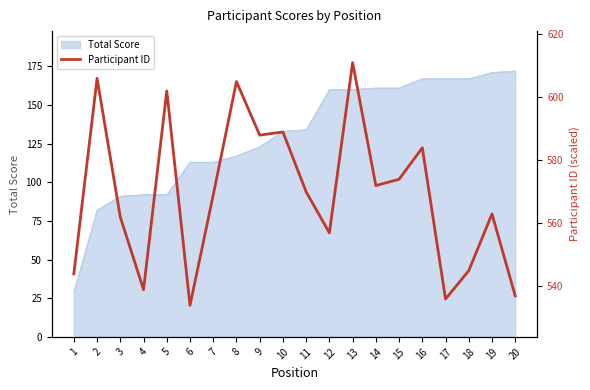

True or false: the data shows 537 at 20.

True